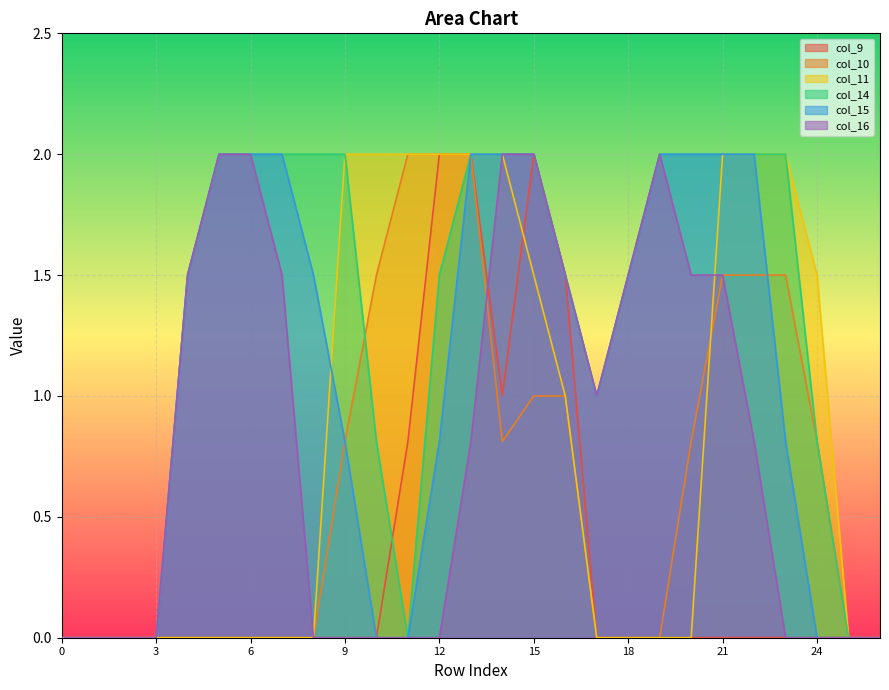

How many intersections are there between col_14 and col_9?

1